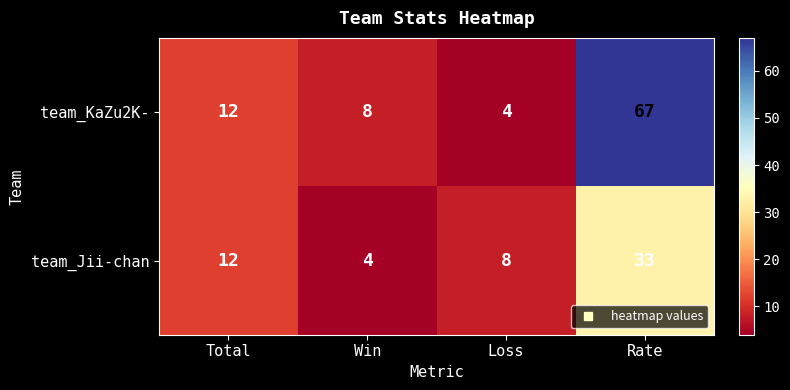

Which series has the largest total across all categories?

team_KaZu2K-